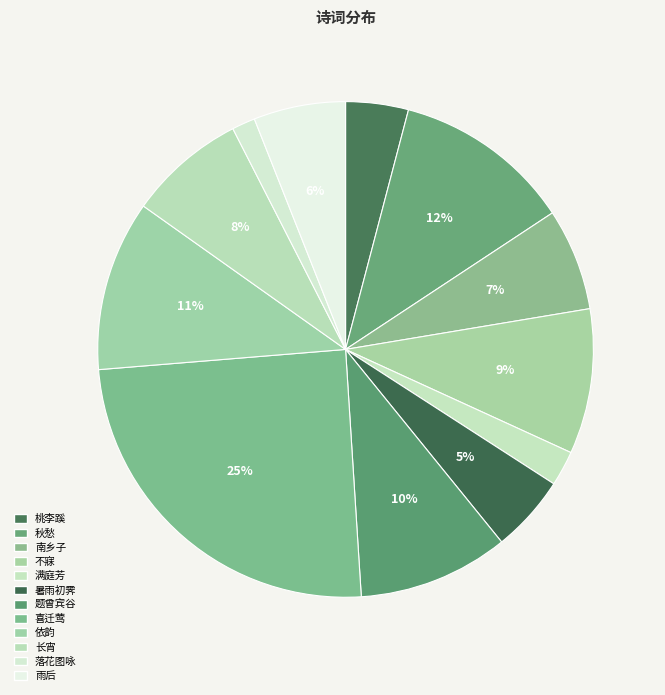

Count the number of slices in the pie.

12